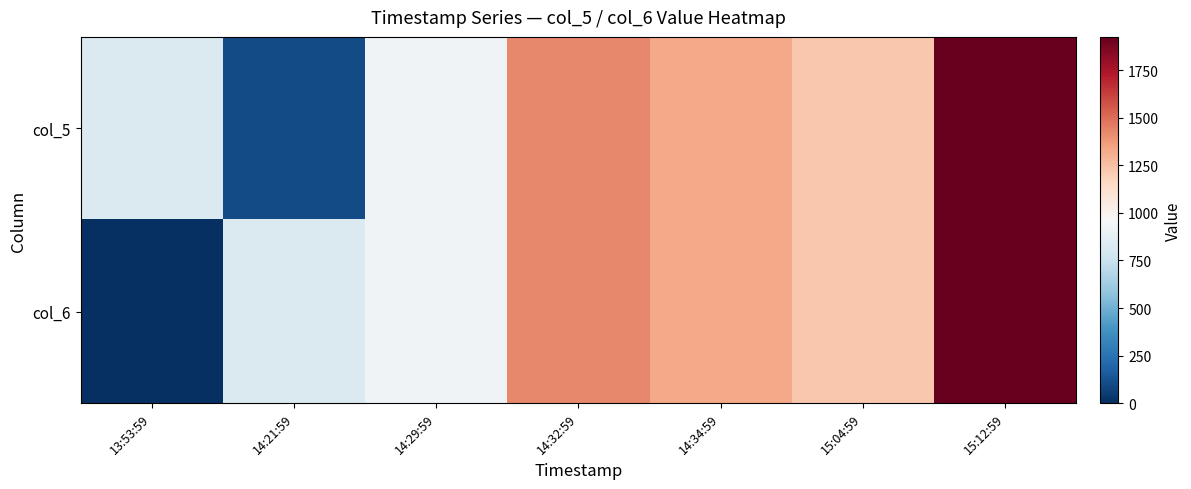

At which category does the chart reach its peak across all series?

15:12:59